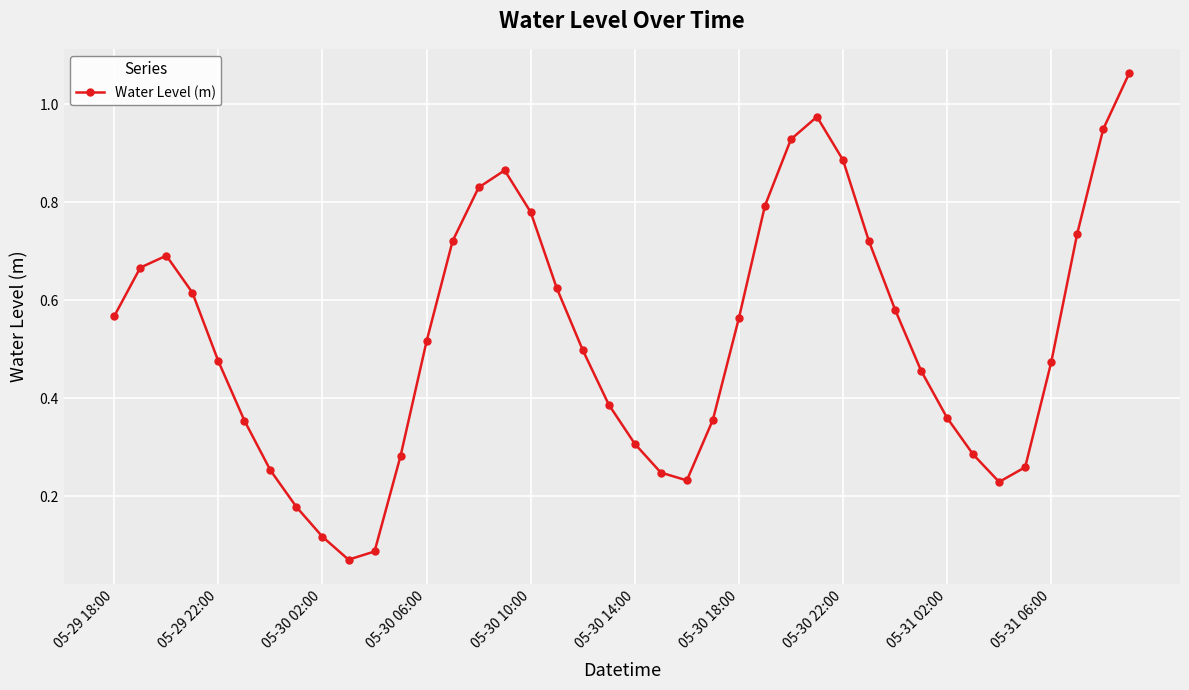

How many interior local peaks (higher than both neighbors) does the data have?

3